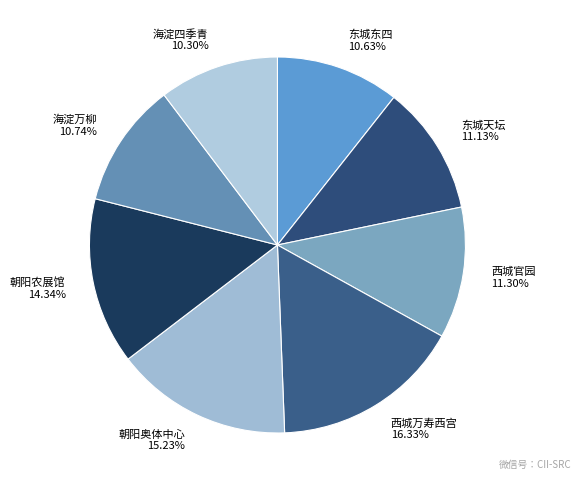

Combined, do 东城天坛 11.13% and 海淀四季青 10.30% account for over 50%?

No